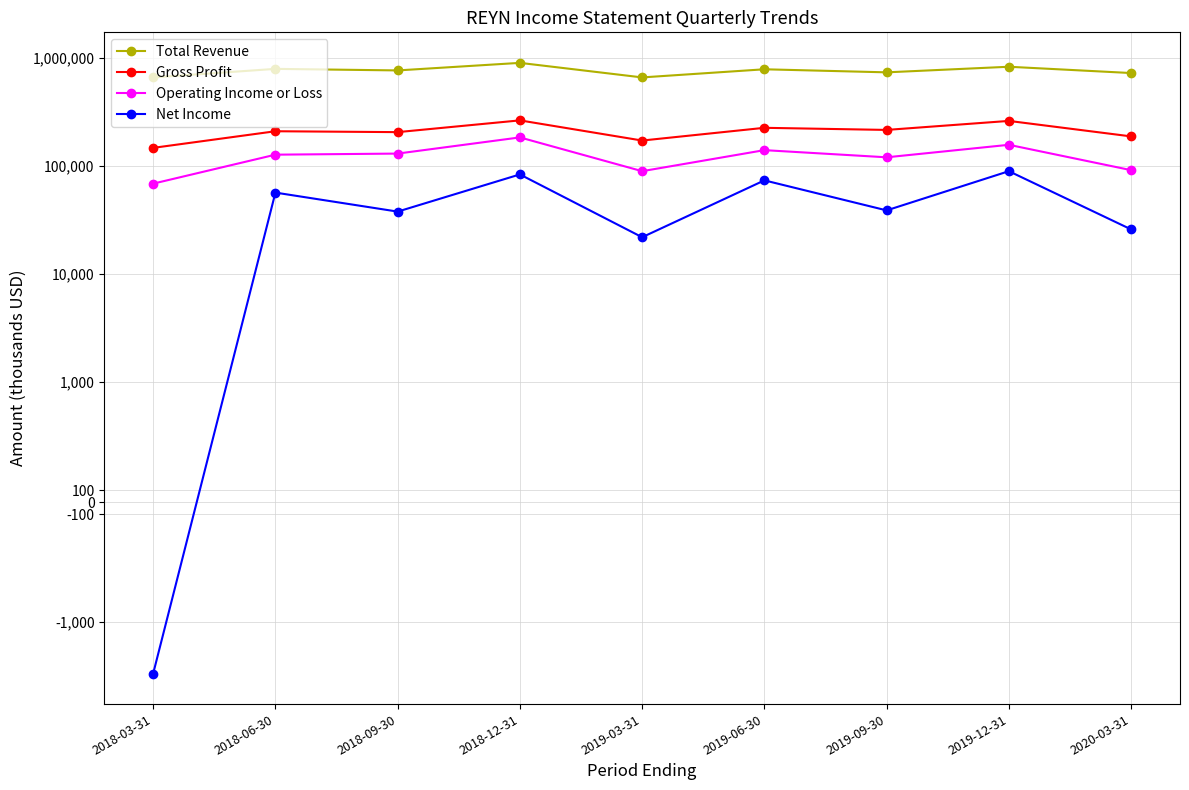

Is this an area chart (filled region under the line)?

No